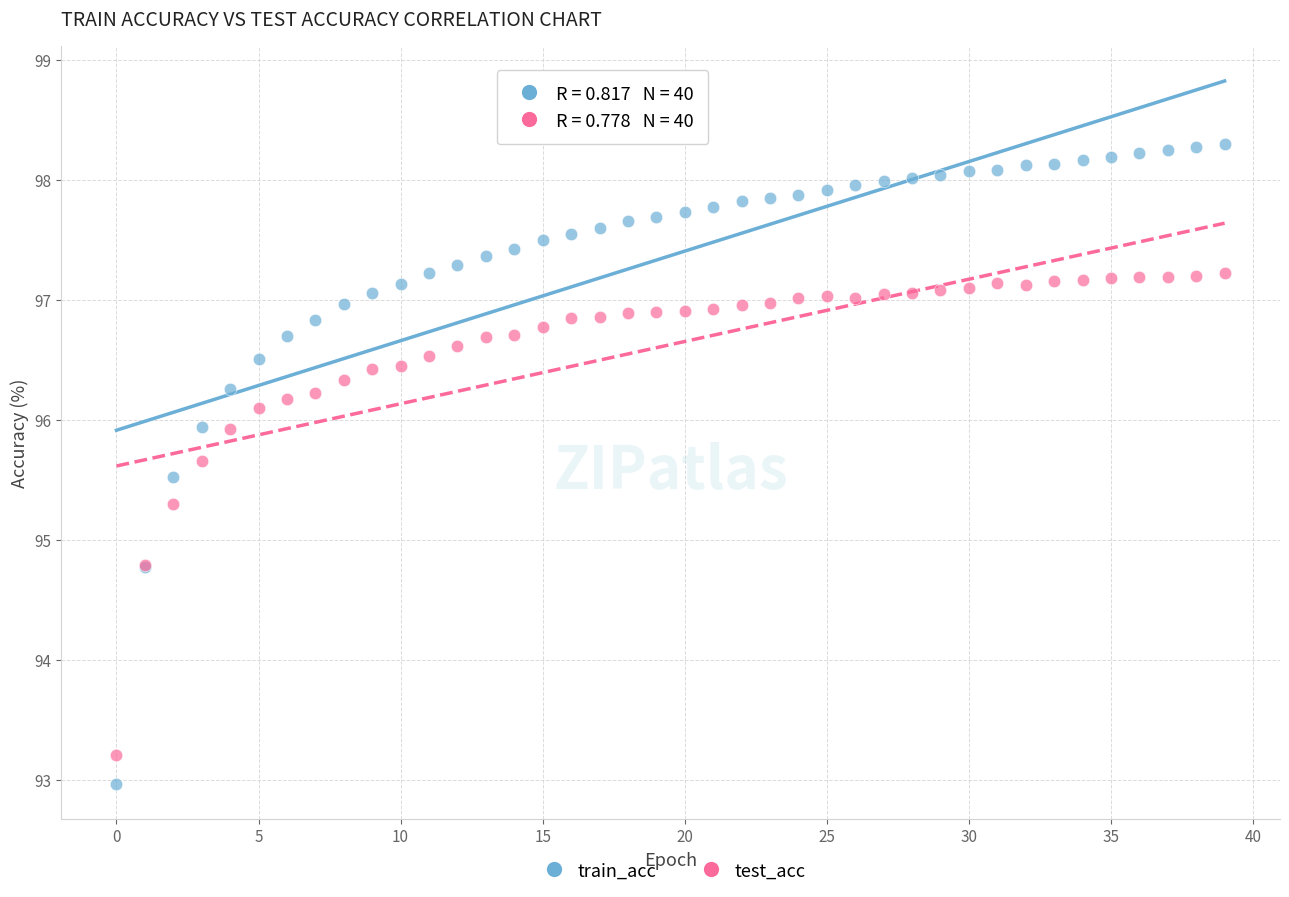

Which series has the widest spread of Y values?

train_acc